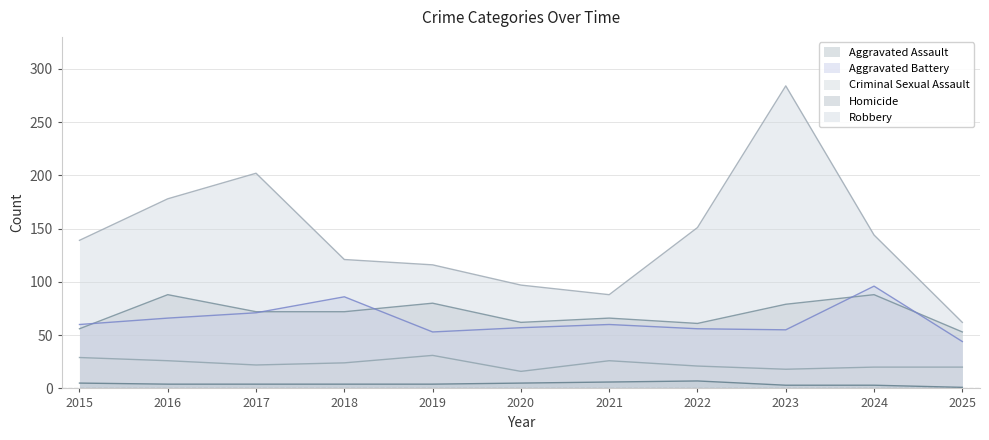

True or false: Robbery and Homicide intersect in this chart.

False